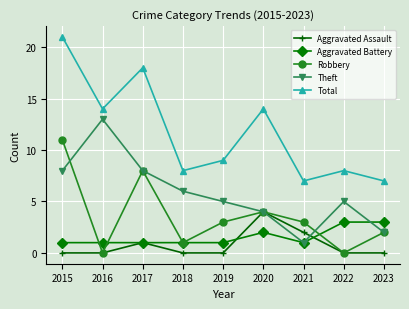

How many lines are shown in the chart?

5